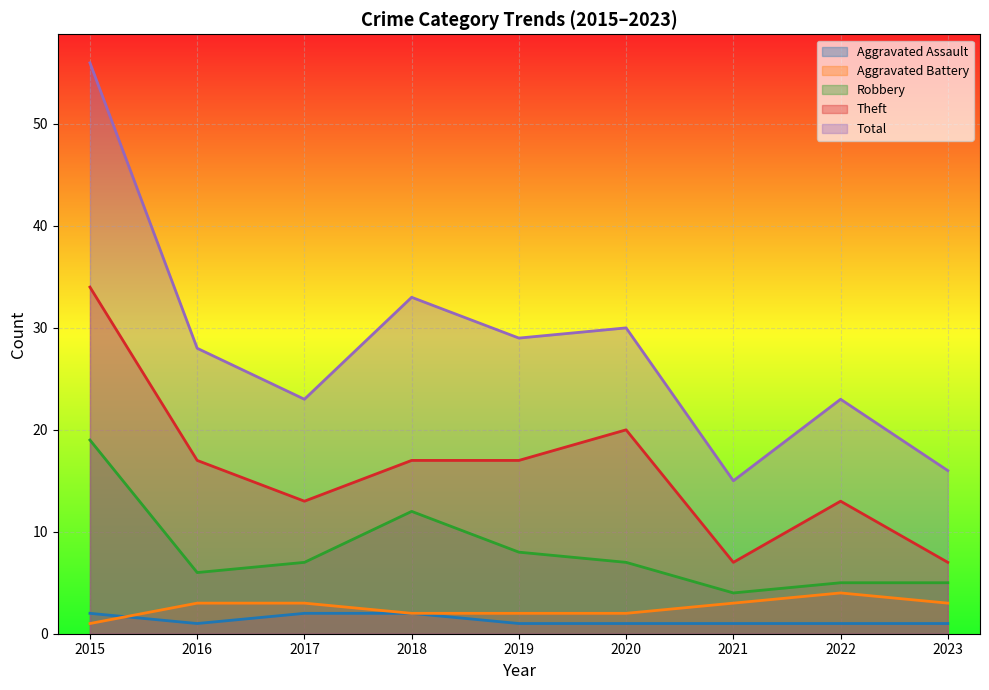

The value of Aggravated Battery at 2018 is 1. True or false?

False